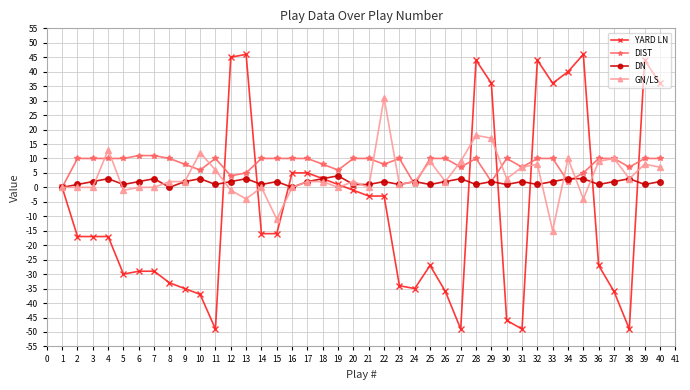

Count the number of categories in the chart.

40